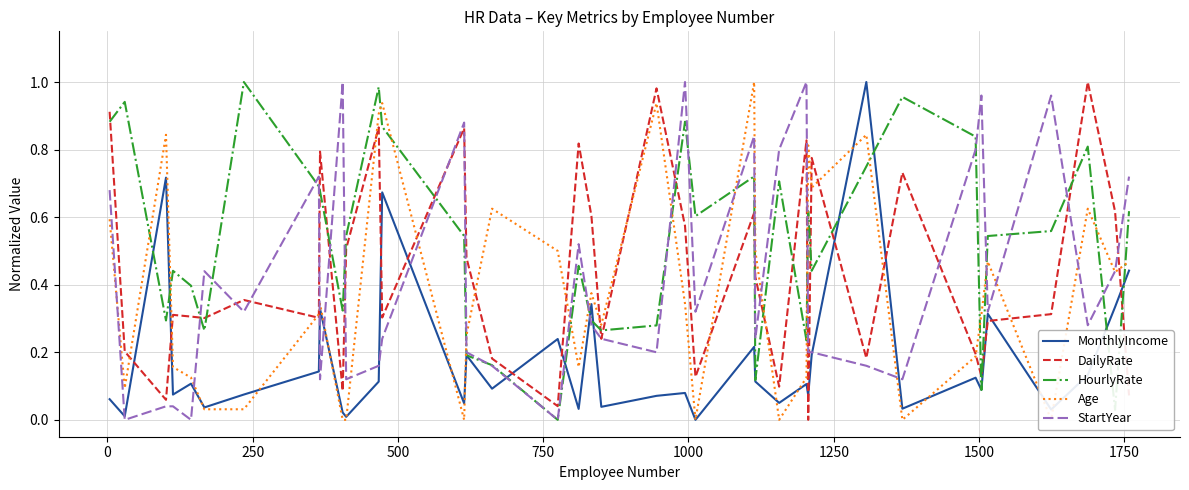

What is the highest value of the DailyRate series?

1.0